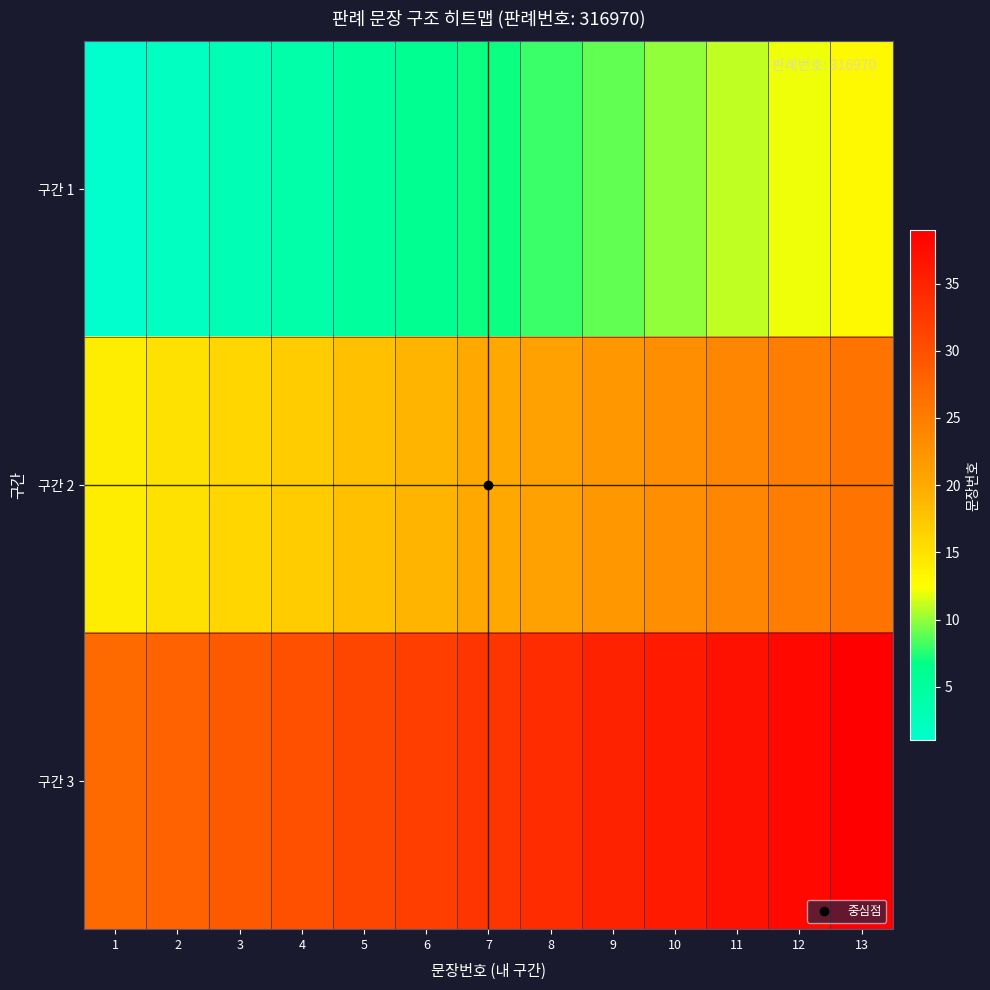

What is the minimum value shown in the chart?

1